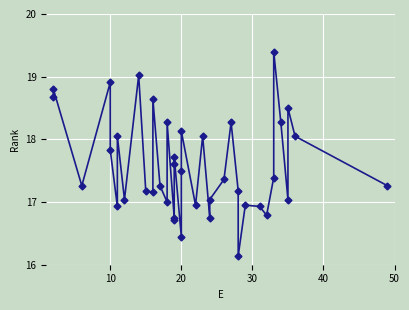

What is the minimum value shown in the chart?

16.1